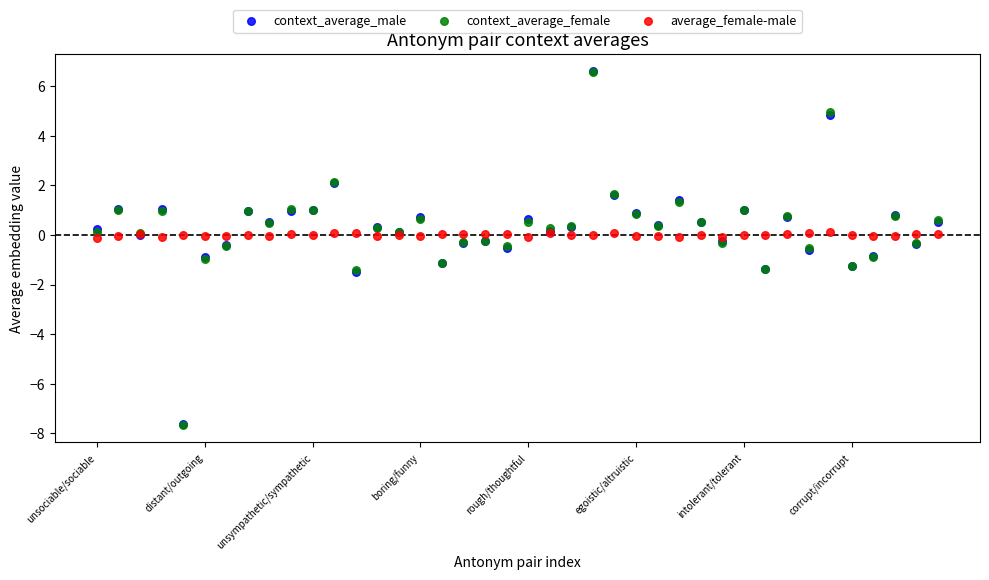

Which series has the widest spread of Y values?

context_average_male